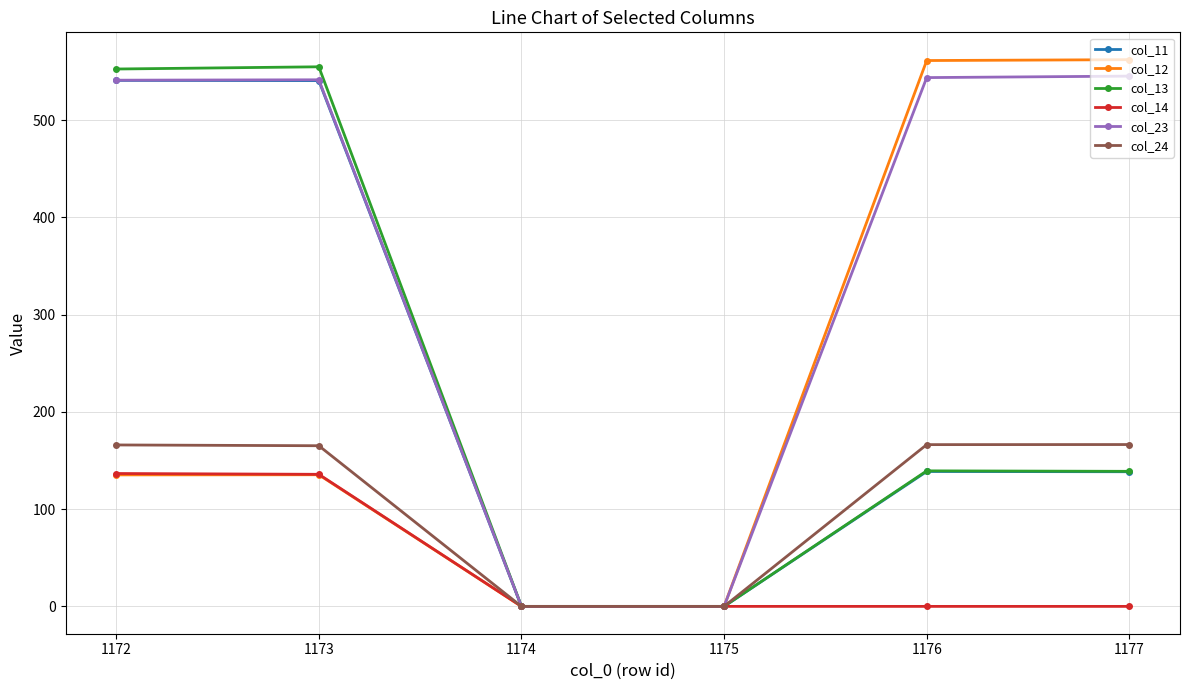

The col_23 series shows 810.7 at 1176. True or false?

False